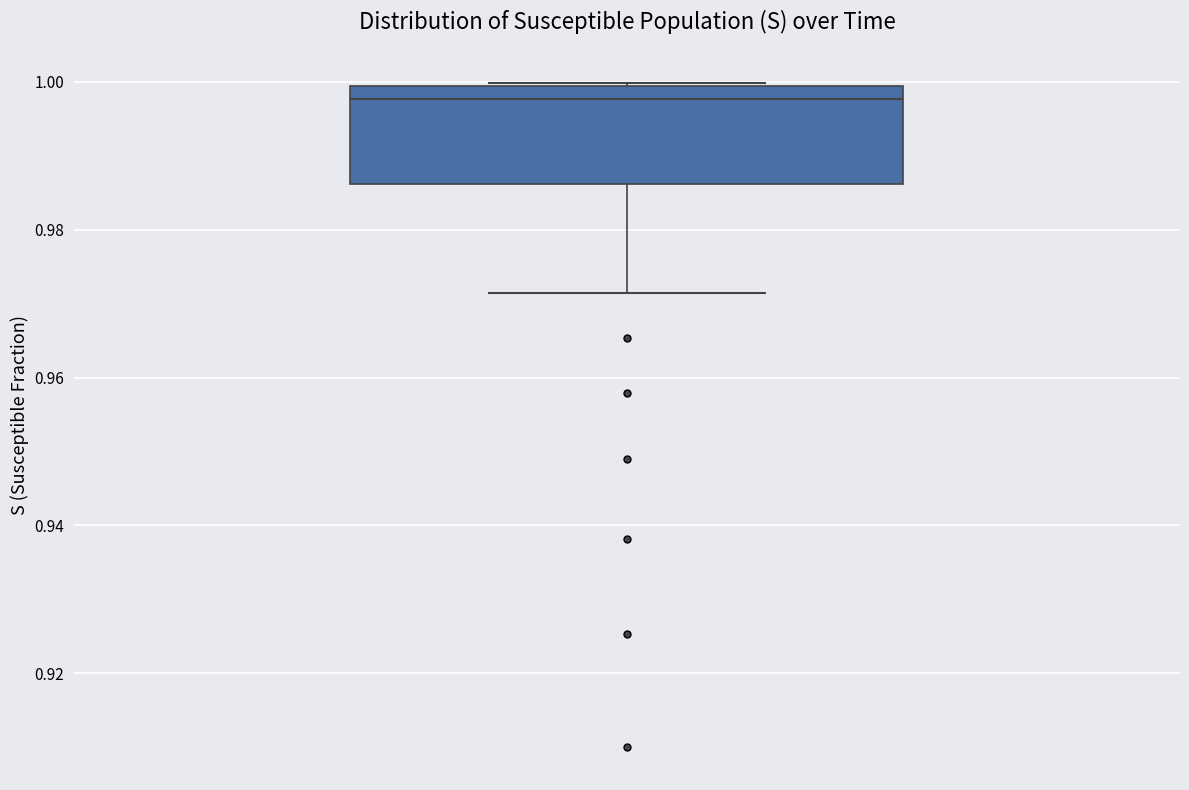

Where is the lower edge of the box on the y-axis? The values are not printed on the chart, so give them approximately, as read against the axis.

0.986